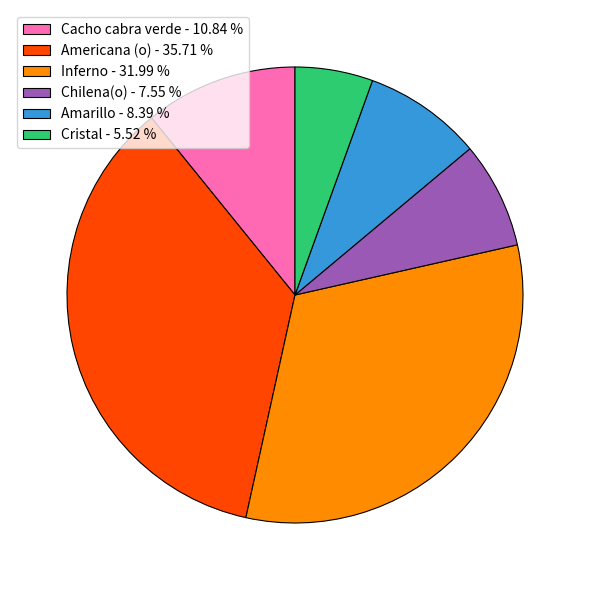

Is Chilena(o) - 7.55 % the majority of the pie?

No